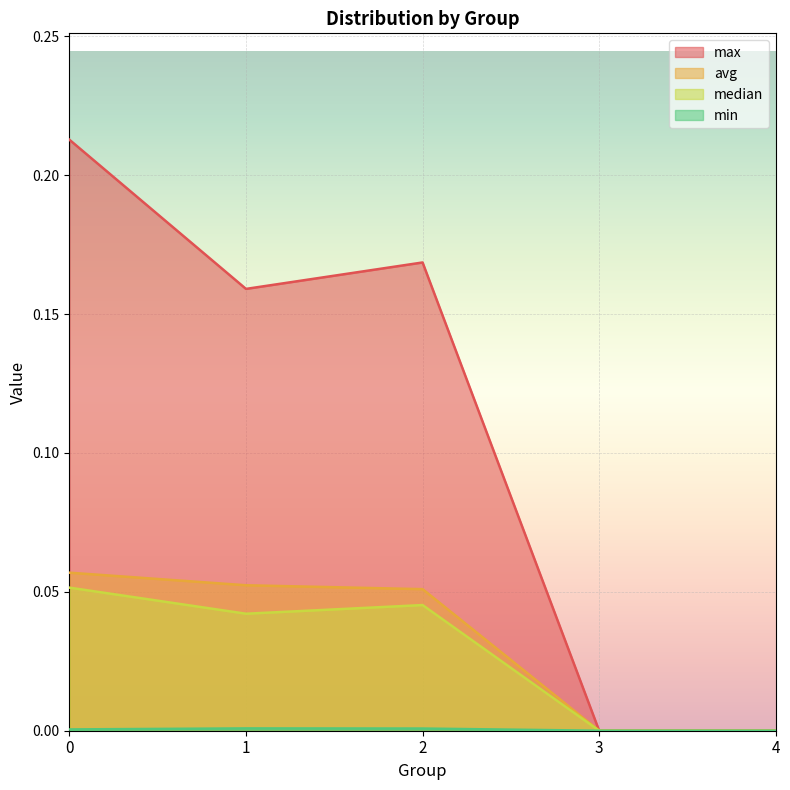

Count the number of categories in the chart.

5